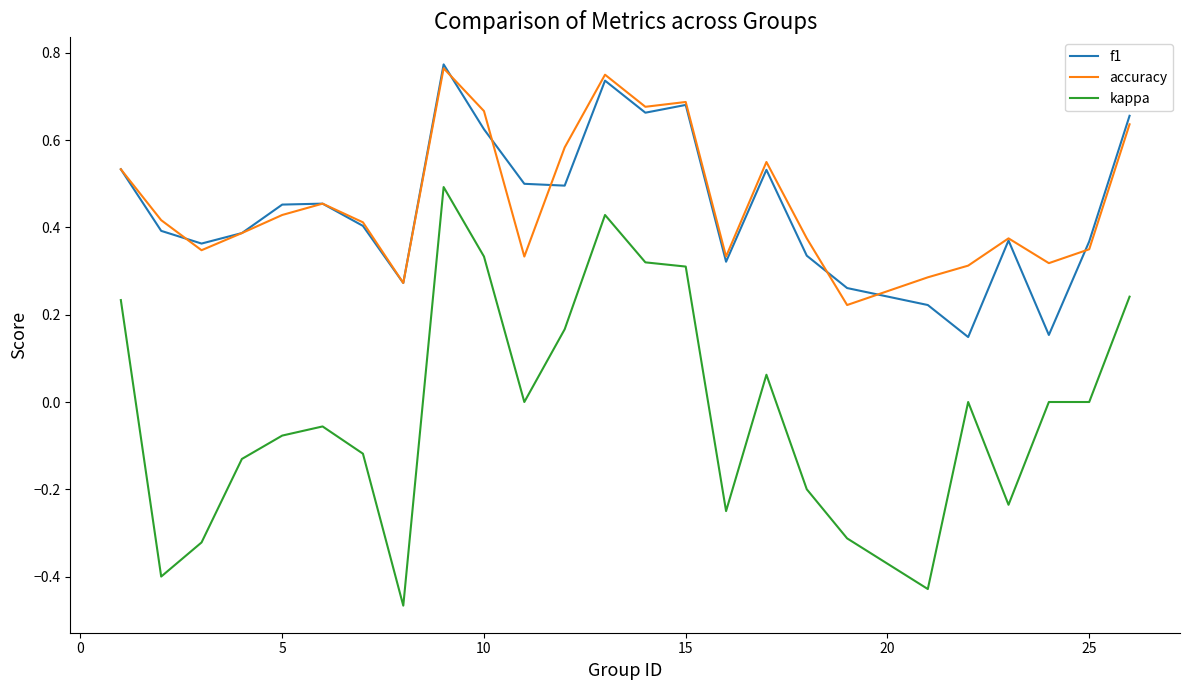

True or false: kappa and f1 intersect in this chart.

False